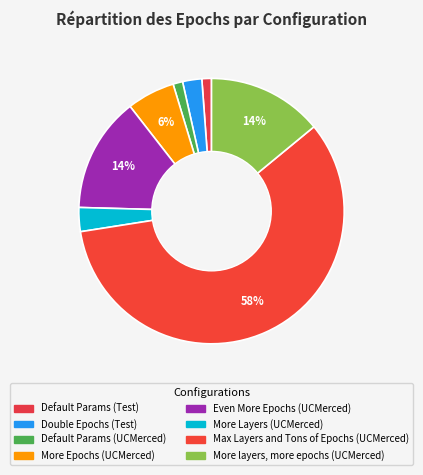

Rank the categories by value from highest to lowest.

Max Layers and Tons of Epochs (UCMerced), Even More Epochs (UCMerced), More layers, more epochs (UCMerced), More Epochs (UCMerced), More Layers (UCMerced), Double Epochs (Test), Default Params (Test), Default Params (UCMerced)